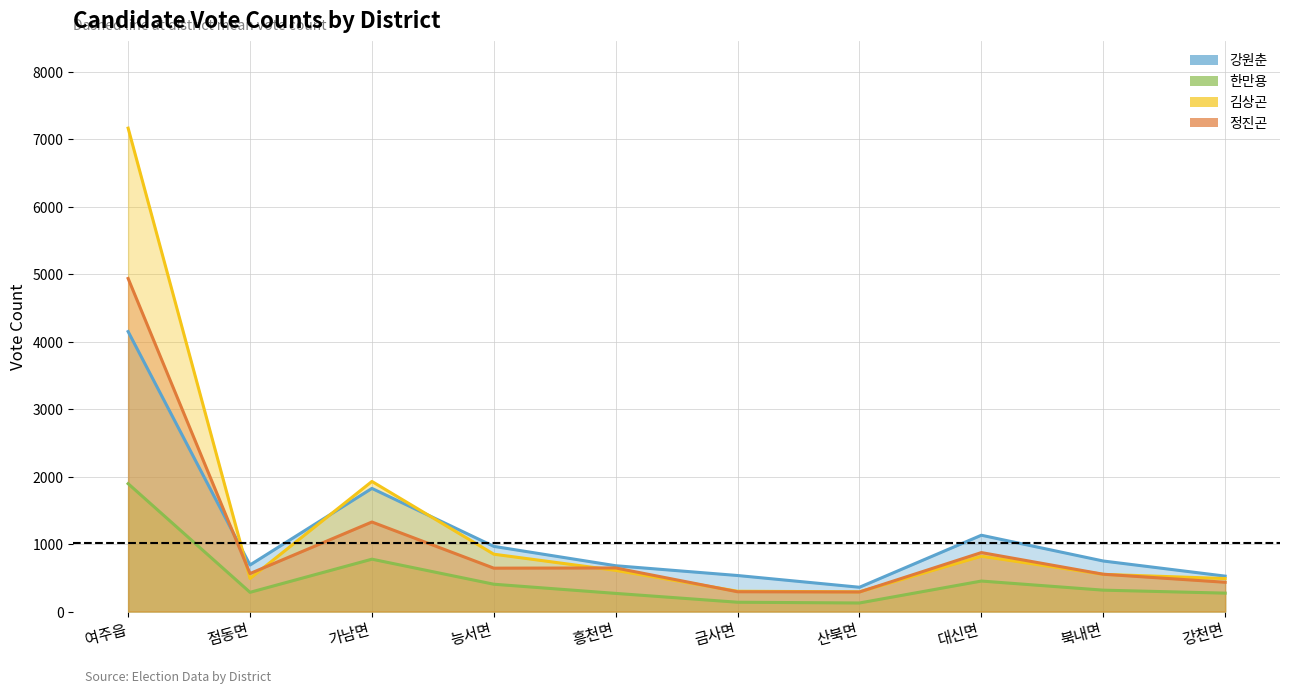

What is the average value of the 정진곤 series?

1056